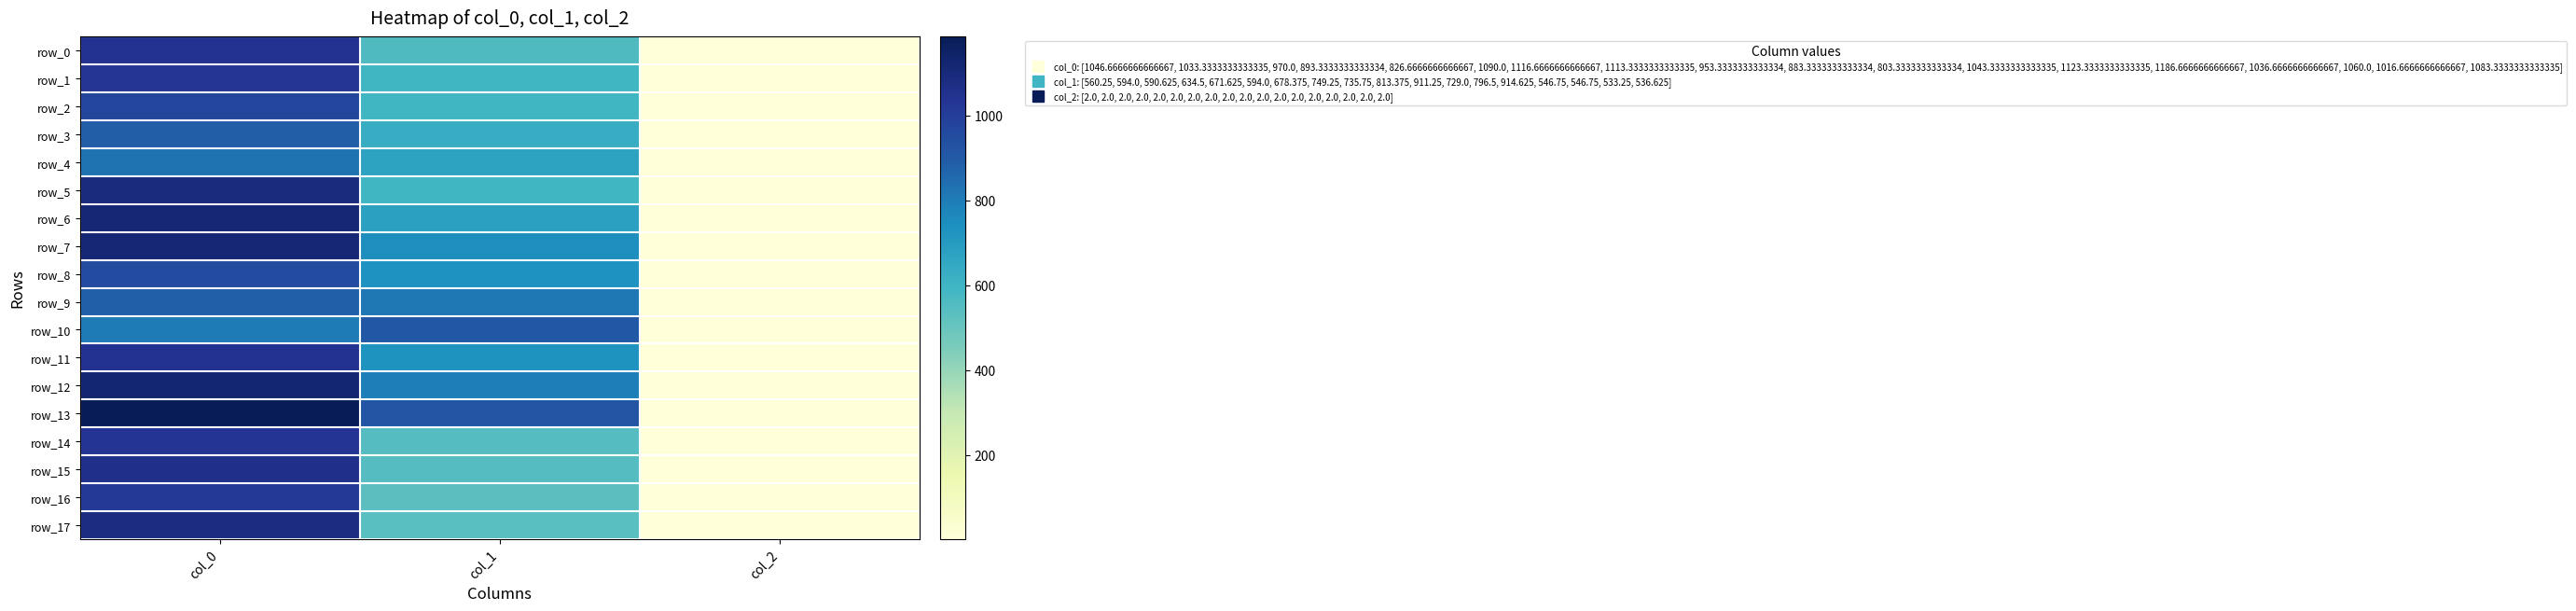

Where is row_2 nearest to the value 486?

col_1